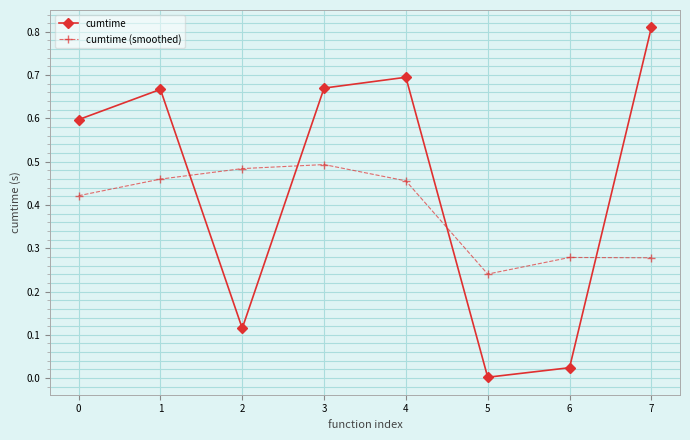

What is the total value across all series at 2?

0.6